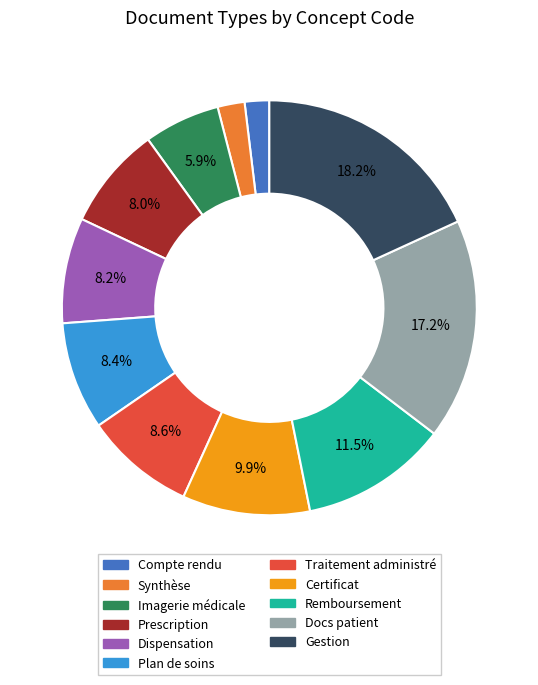

Is there a majority slice in this chart?

No